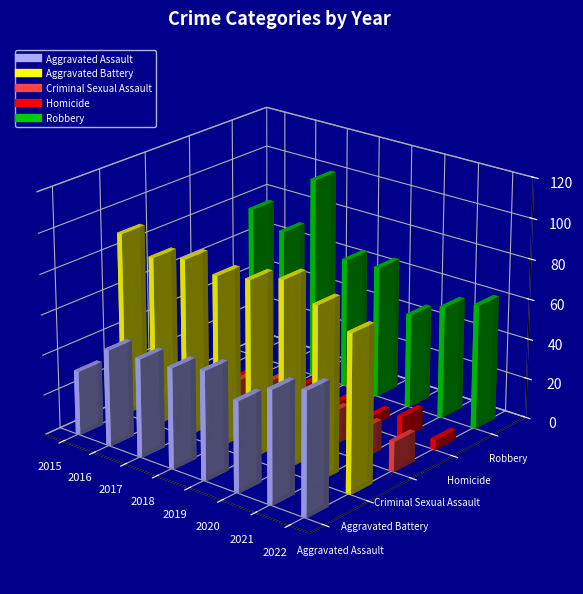

At which label does Aggravated Battery first exceed 88?

2015